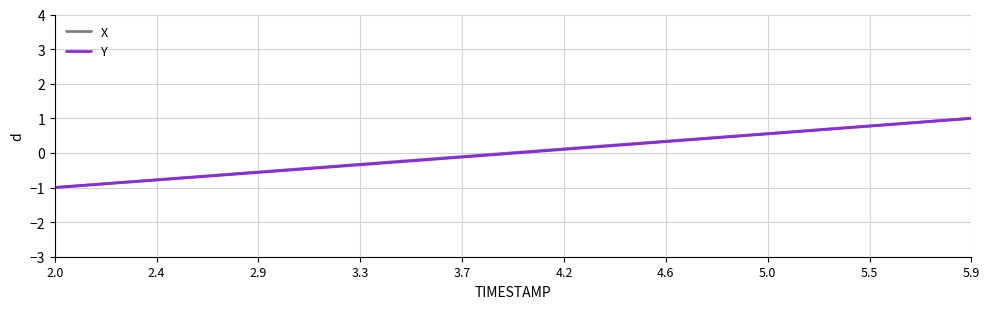

What is the highest value of the X series?

1.0